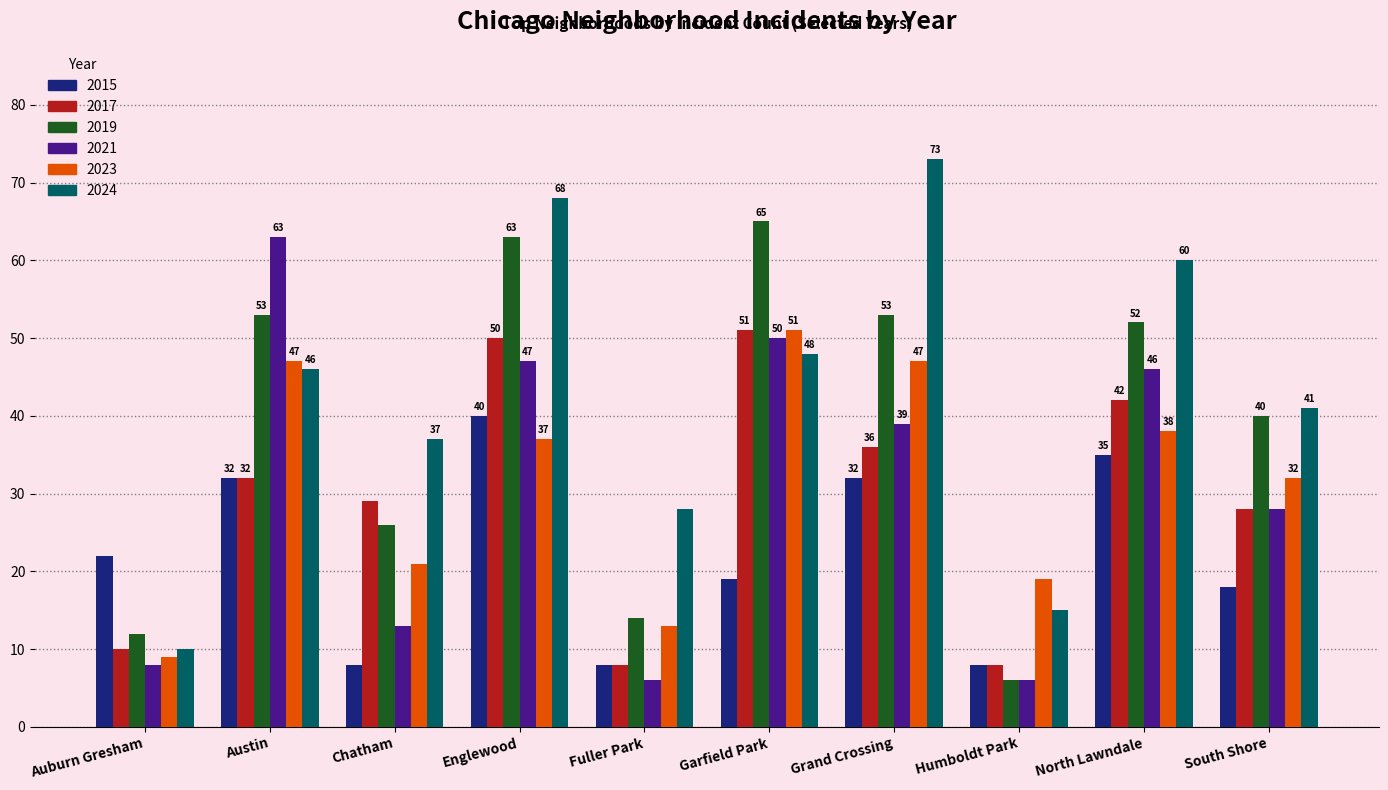

What is the difference between the highest and lowest values at Humboldt Park?

13